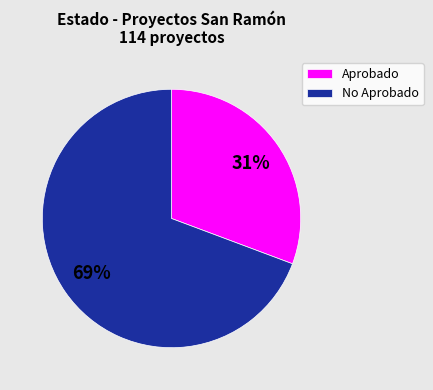

What is the ratio of the value at Aprobado to the value at No Aprobado?

0.4